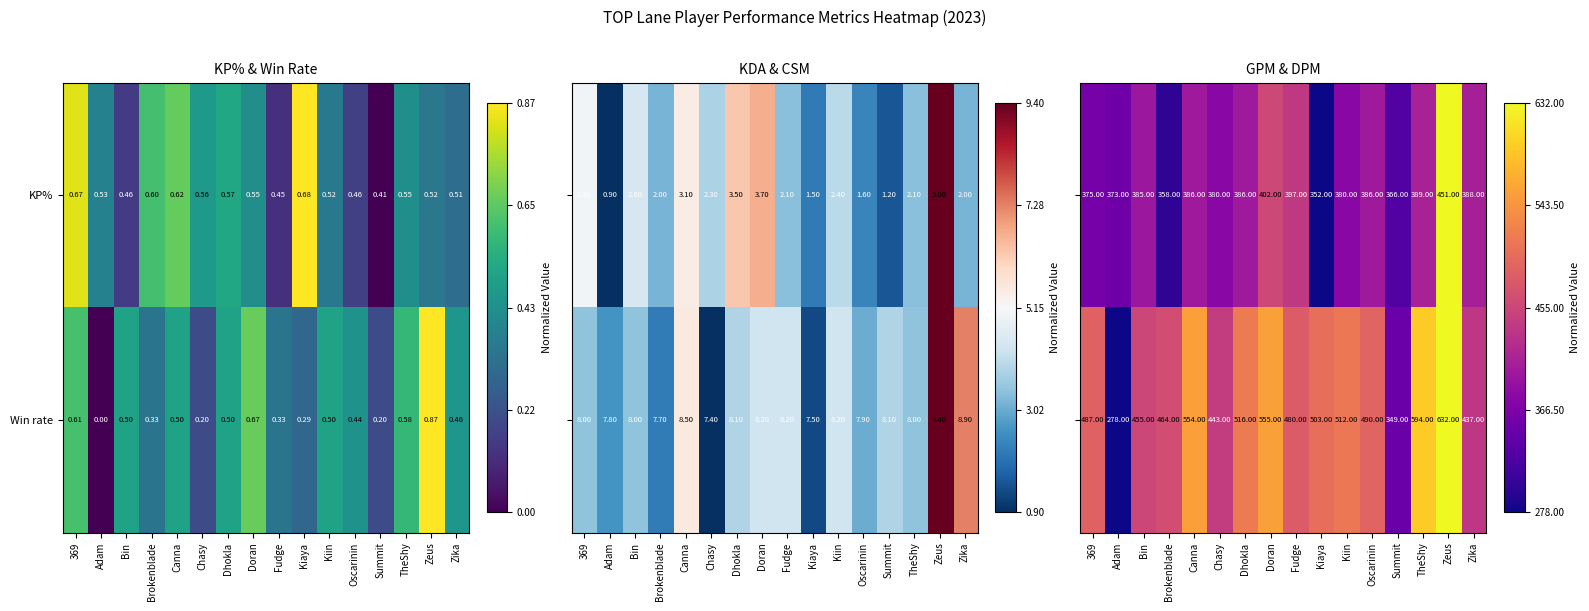

At which label does KP% reach its peak?

Kiaya